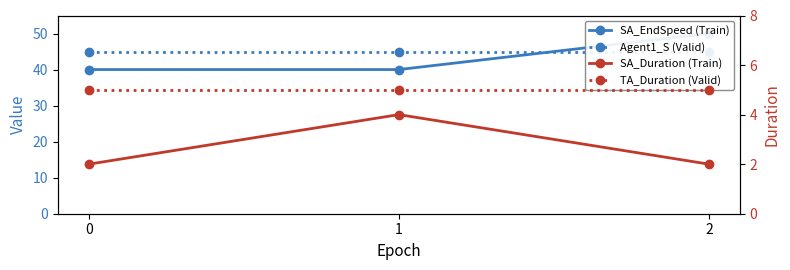

Rank the series by their maximum value, from highest to lowest.

SA_EndSpeed (Train), Agent1_S (Valid), TA_Duration (Valid), SA_Duration (Train)